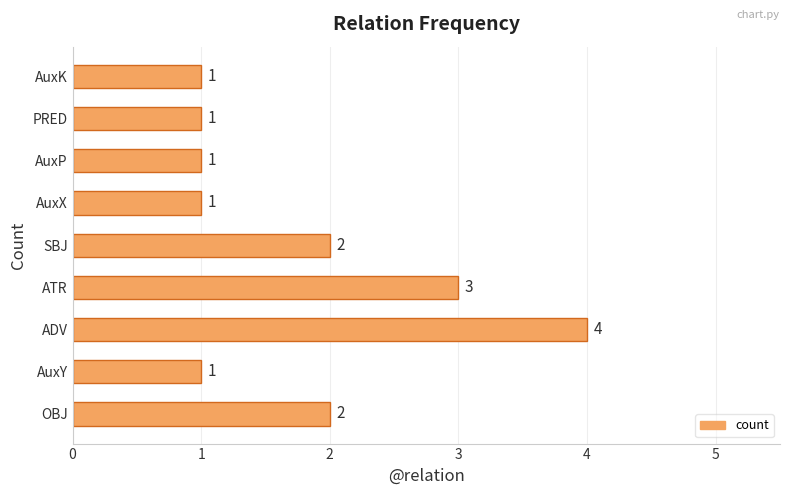

Are the bars grouped side by side (vs. stacked)?

No